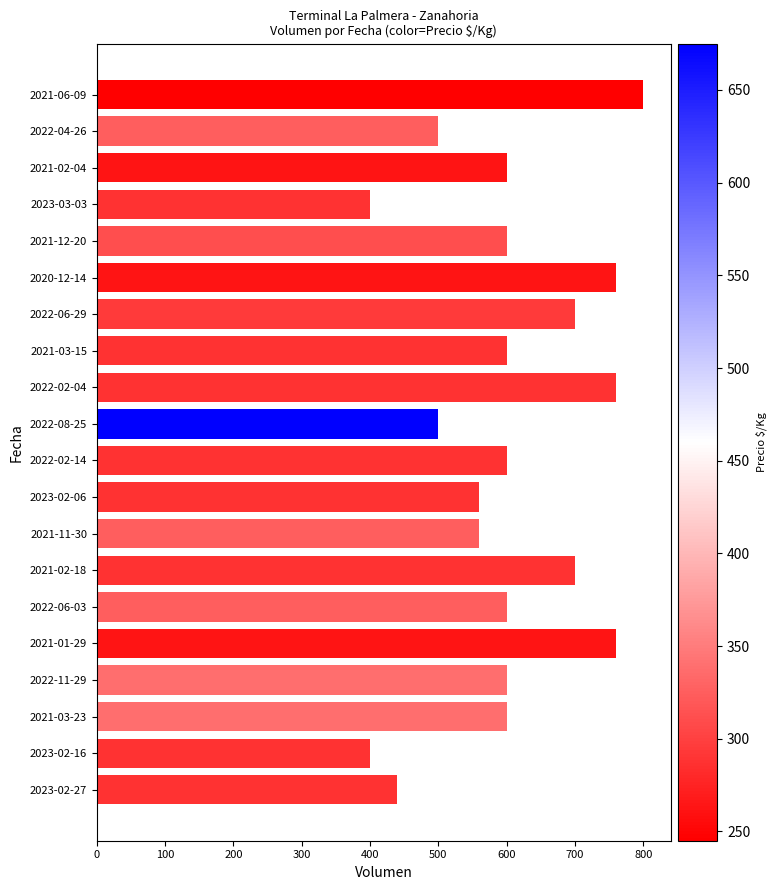

Reading top to bottom, transcribe all the data shown in this chart.

2021-06-09=800	2022-04-26=500	2021-02-04=600	2023-03-03=400	2021-12-20=600	2020-12-14=760	2022-06-29=700	2021-03-15=600	2022-02-04=760	2022-08-25=500	2022-02-14=600	2023-02-06=560	2021-11-30=560	2021-02-18=700	2022-06-03=600	2021-01-29=760	2022-11-29=600	2021-03-23=600	2023-02-16=400	2023-02-27=440